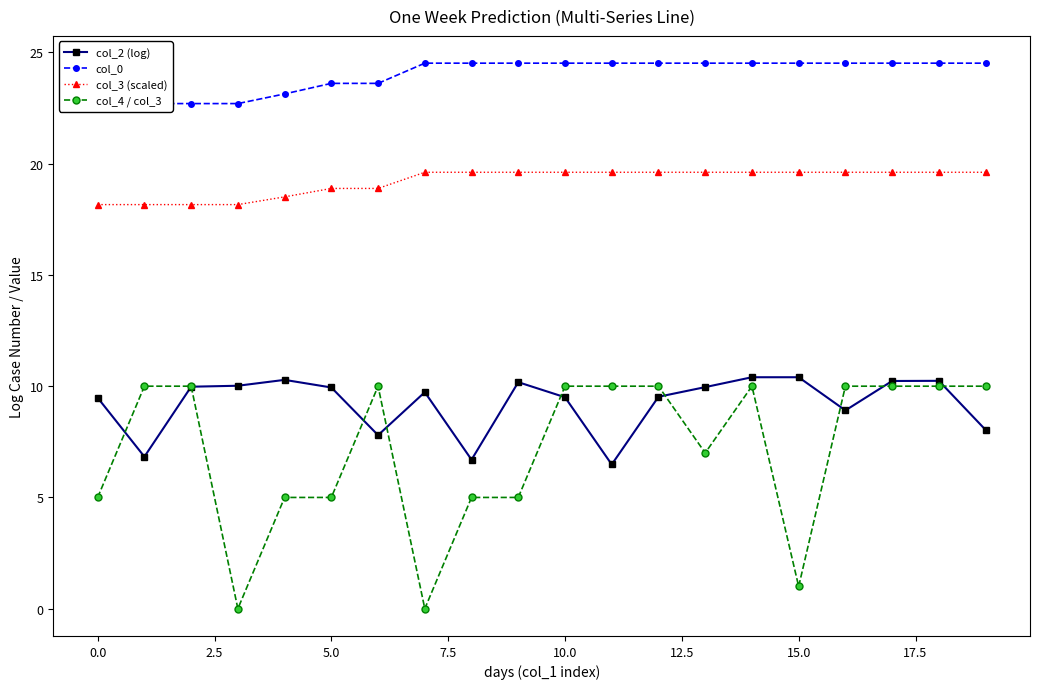

True or false: col_3 (scaled) and col_4 / col_3 cross at least once.

False